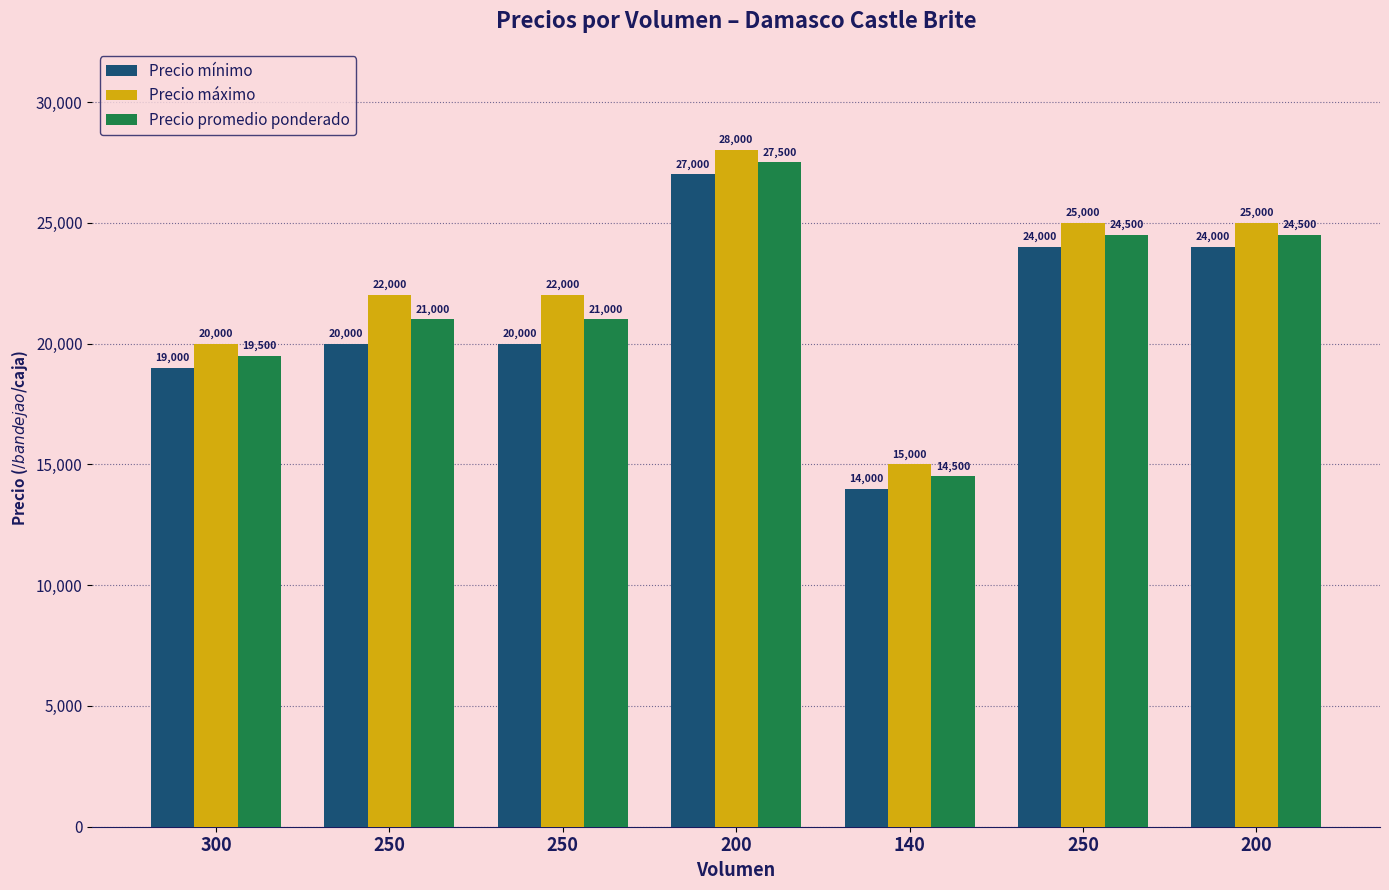

Are the bars grouped side by side (vs. stacked)?

Yes